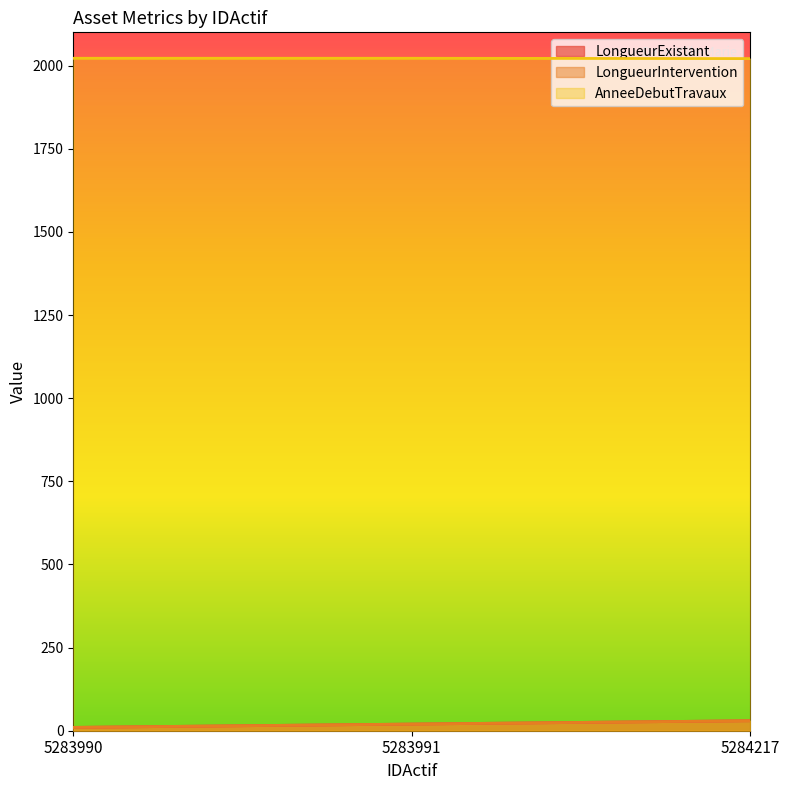

At which label does LongueurExistant first exceed 20?

5284217